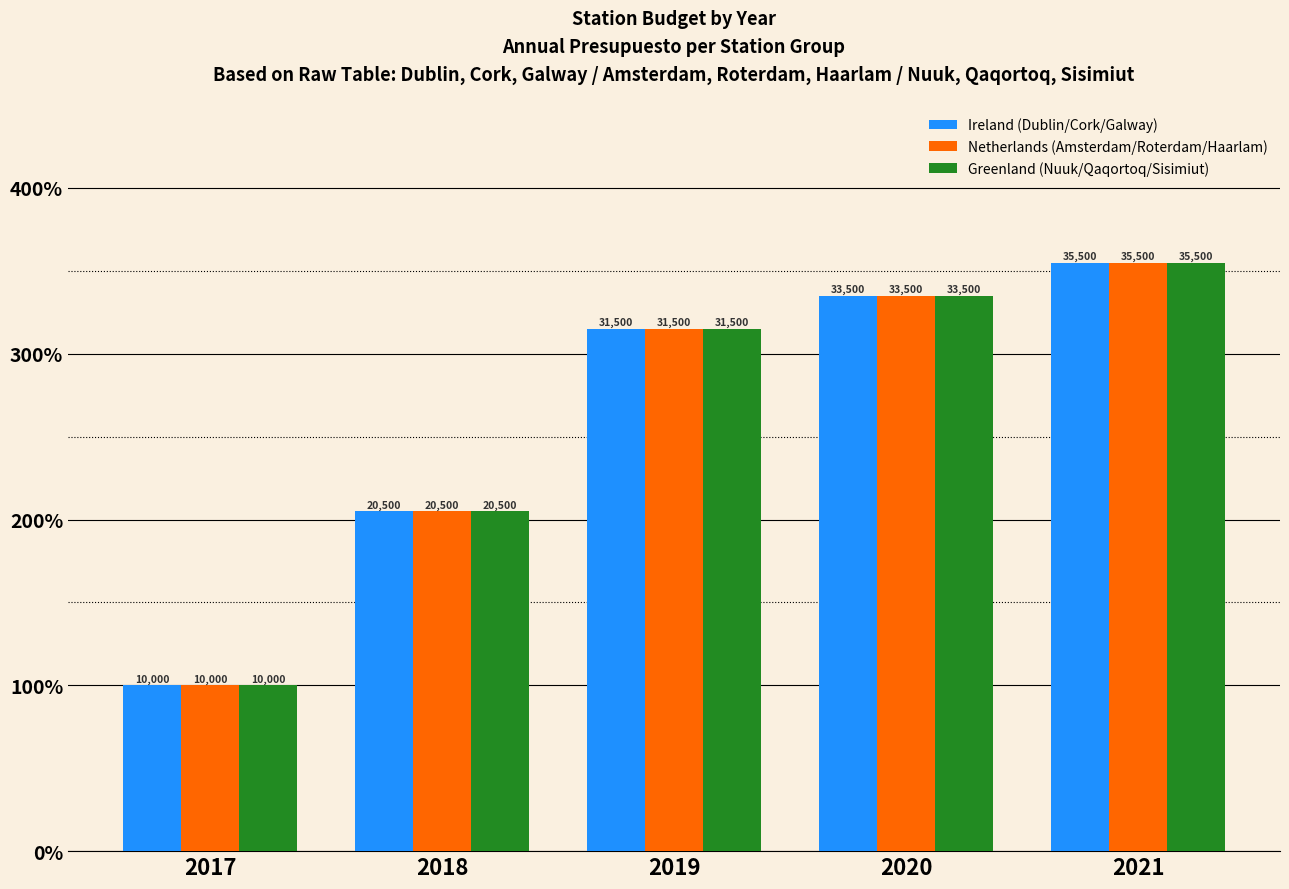

What are all the series names shown in the legend?

Ireland (Dublin/Cork/Galway), Netherlands (Amsterdam/Roterdam/Haarlam), Greenland (Nuuk/Qaqortoq/Sisimiut)